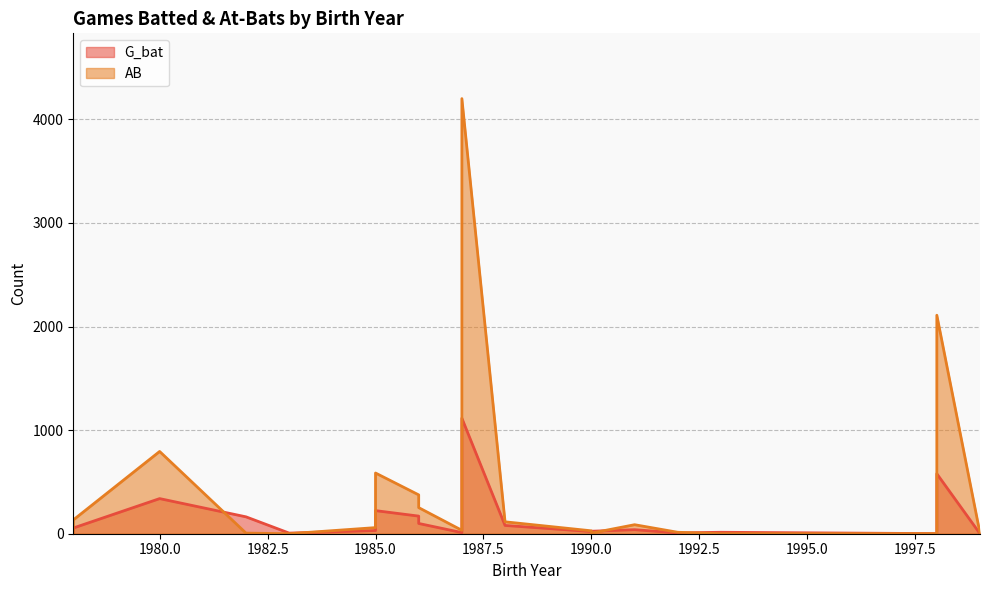

What is the value of the G_bat point at the 15th from the left?

31